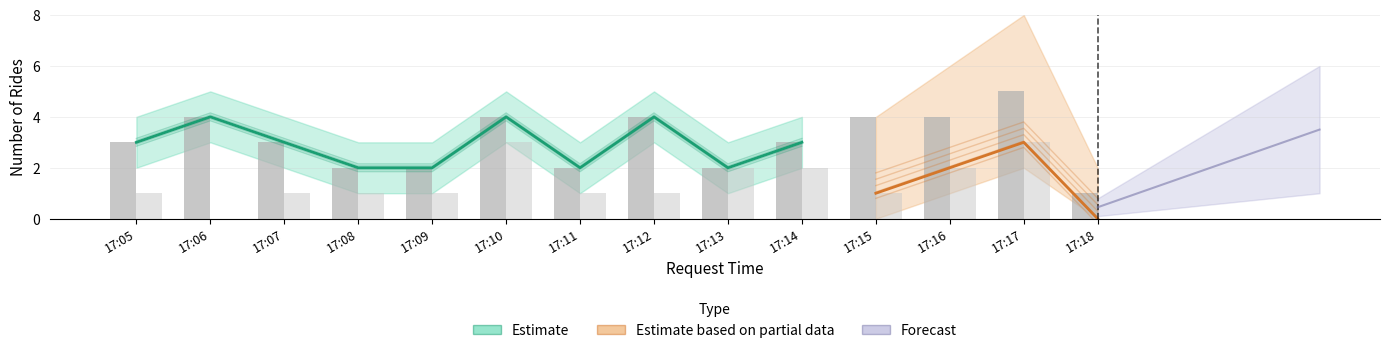

What is the difference between the Finished values at 17:05 and 17:15?

1